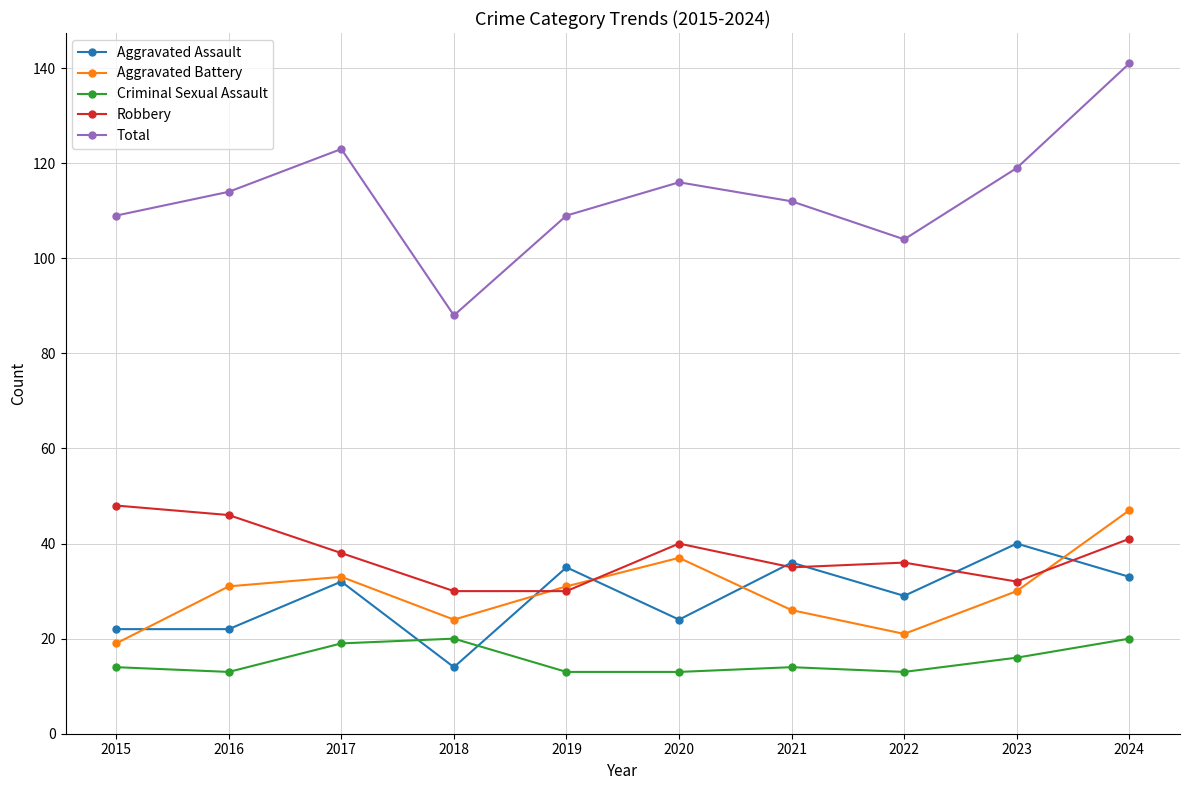

What is the average value of the Total series?

114